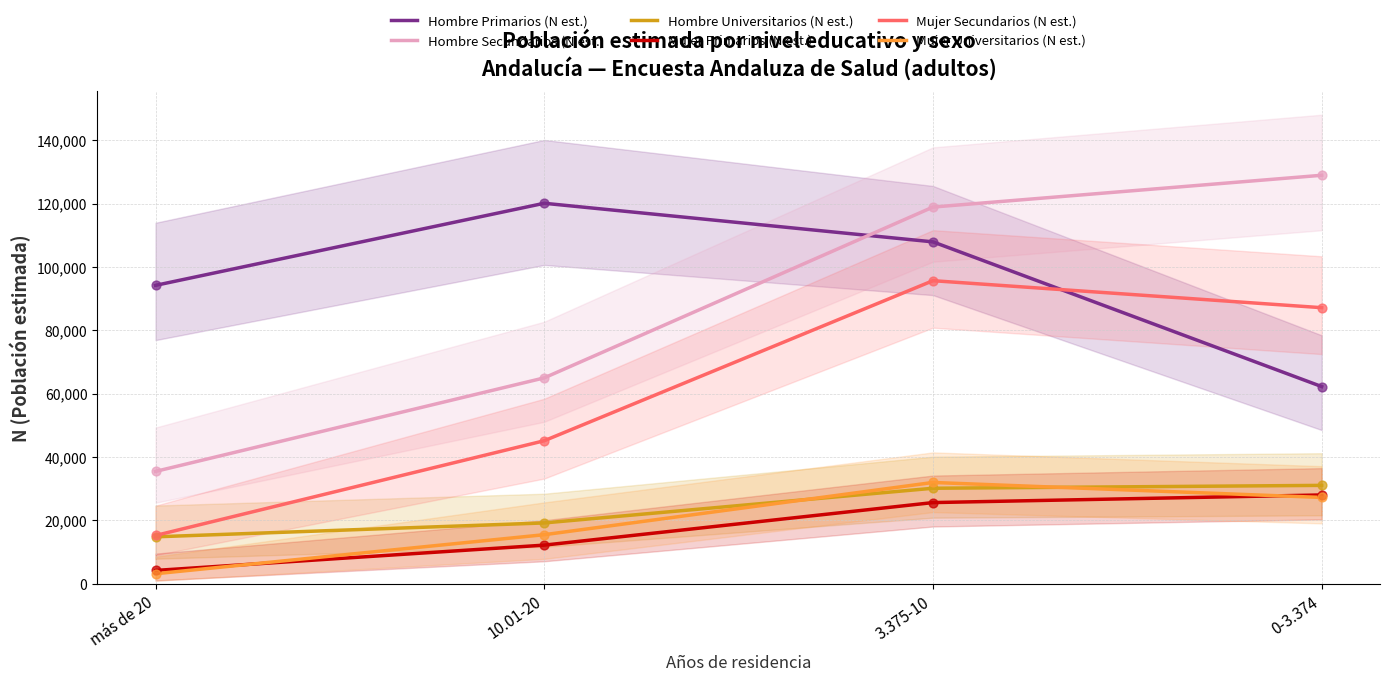

At which category is the sum across all series the highest?

3.375-10